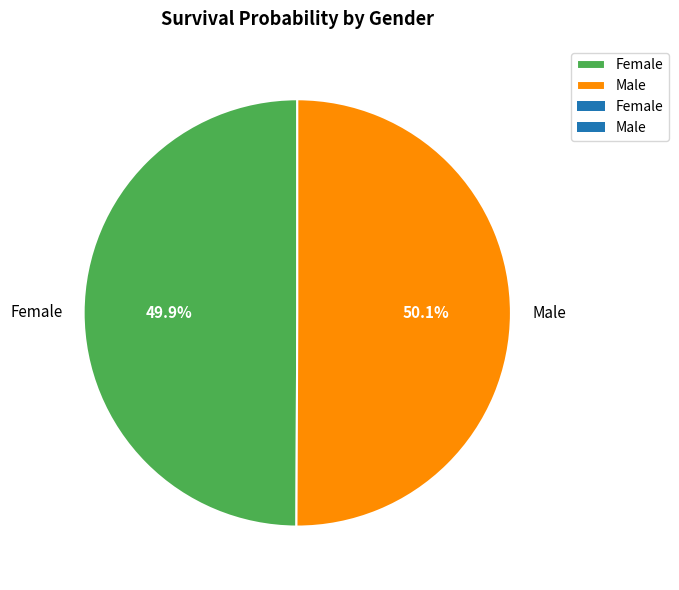

The Male slice represents 50% of the pie. True or false?

True